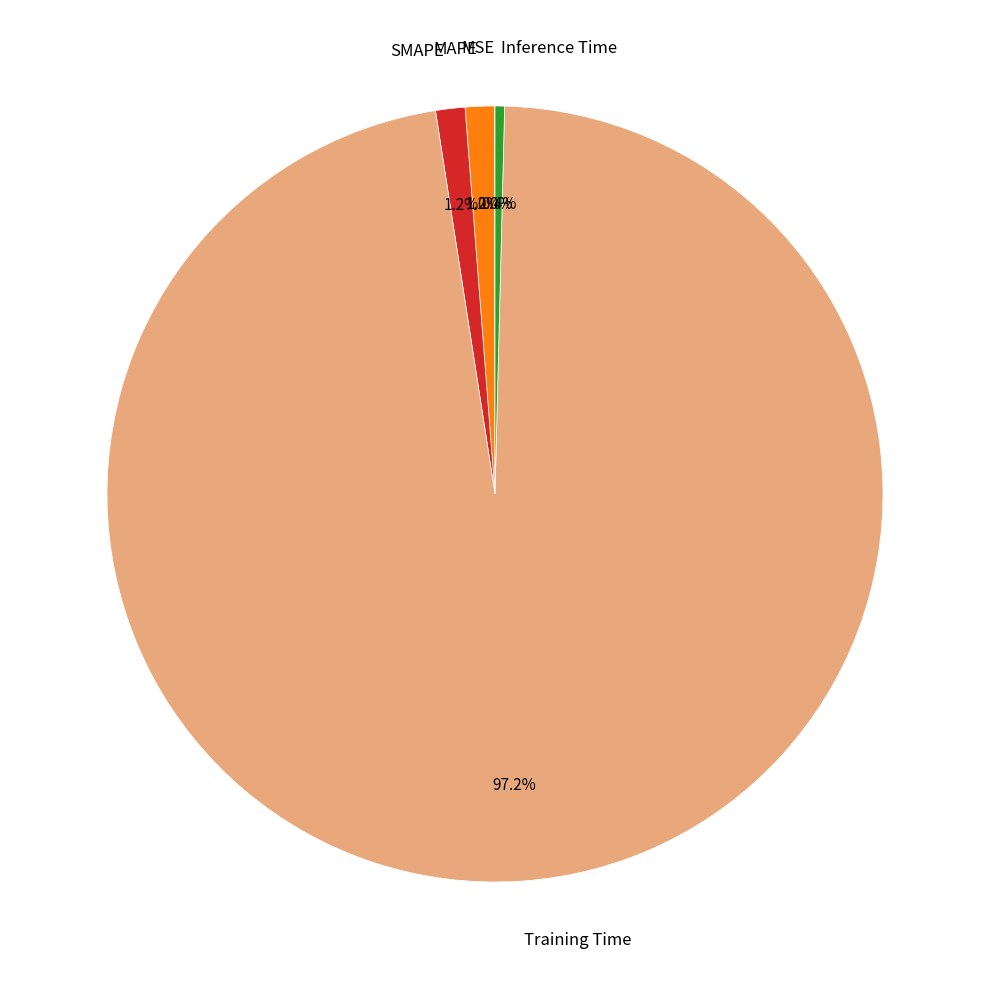

Is there any slice that represents more than half of the pie?

Yes